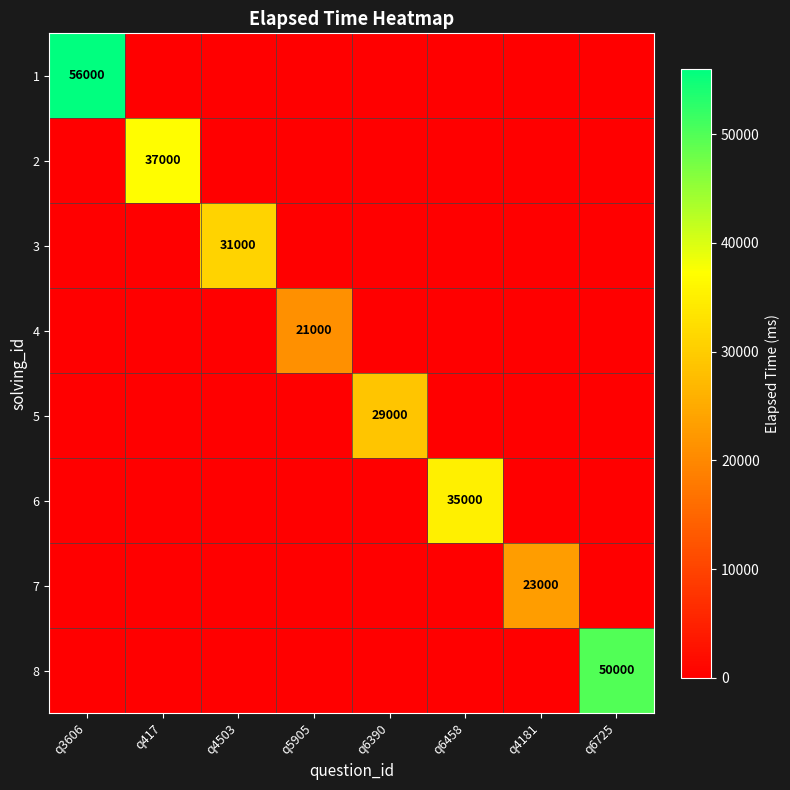

Which has a higher value, q6725 or q6390?

q6725